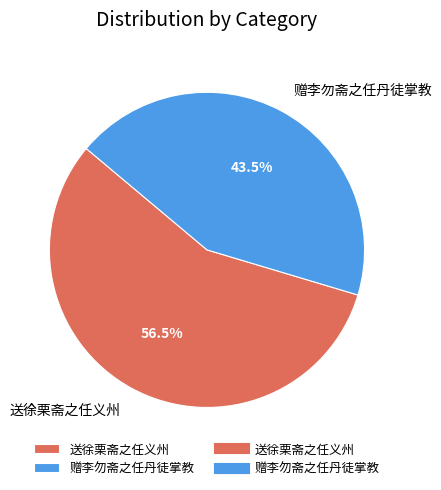

Approximately how many times larger is the value at 送徐栗斋之任义州 compared to 赠李勿斋之任丹徒掌教?

1.3